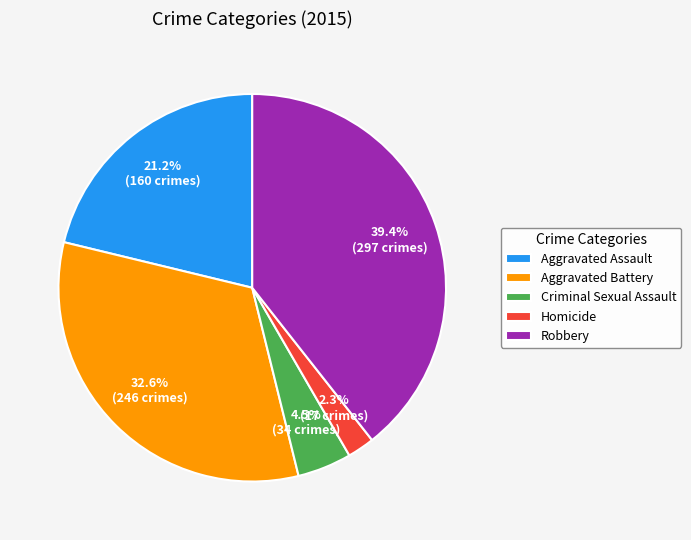

To the nearest percent, what is the difference between the largest and smallest slice percentages?

37%